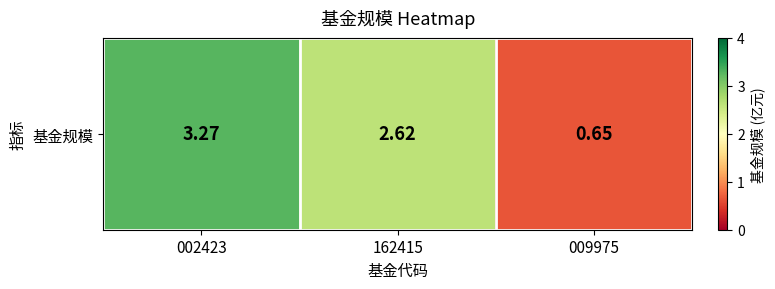

List the labels in order of value, largest first.

002423, 162415, 009975